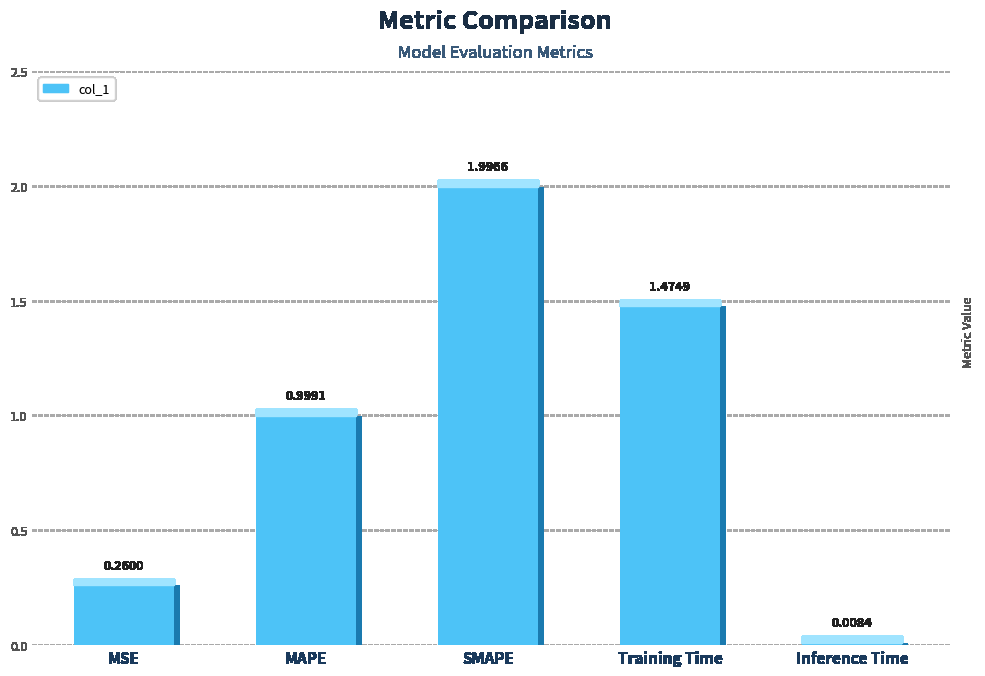

The chart shows a value of 0.3 at MSE. True or false?

True